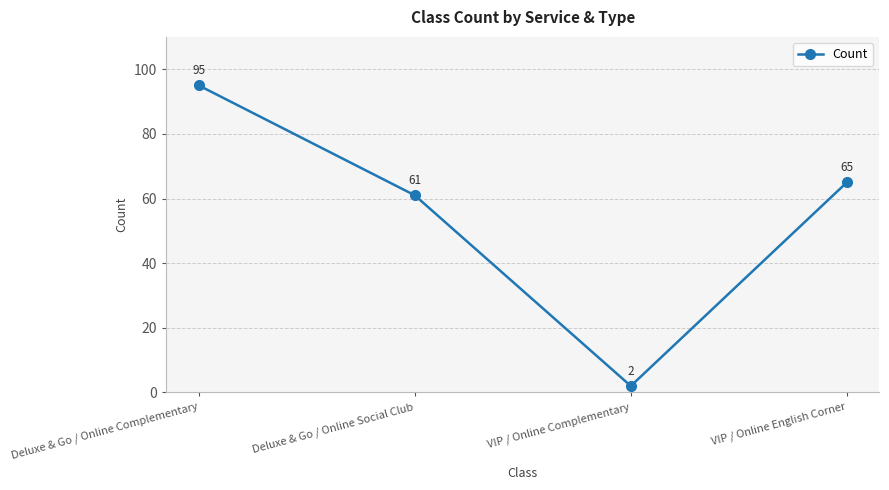

True or false: the data shows 42 at VIP / Online English Corner.

False